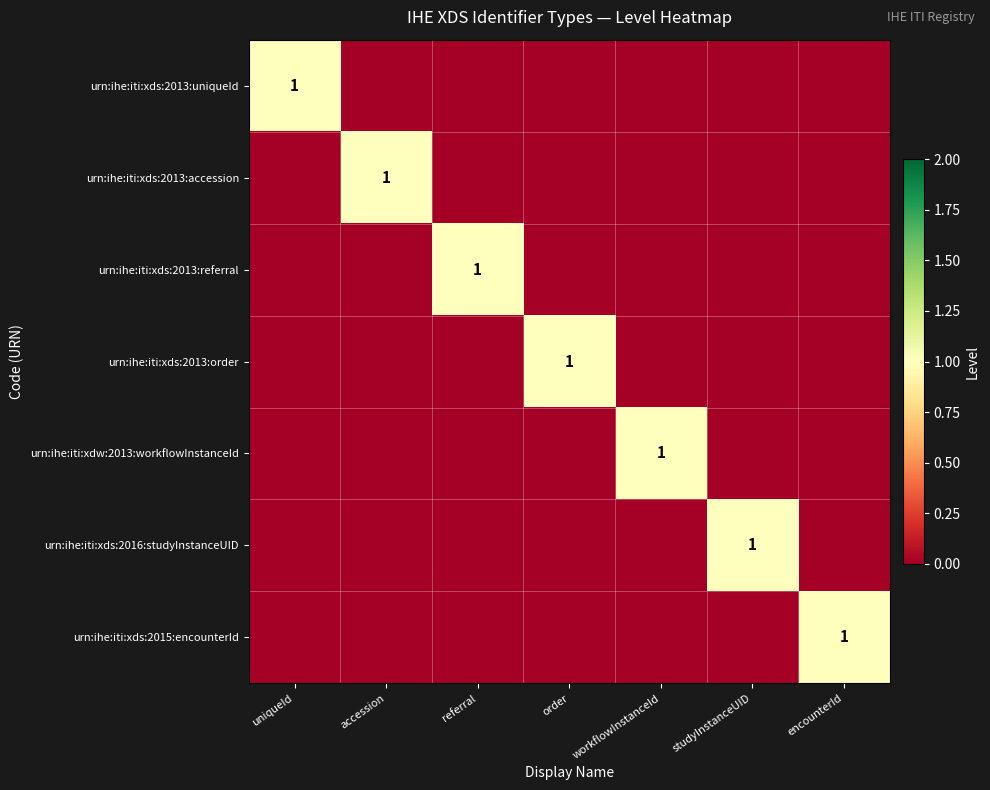

What is the greatest value displayed?

1